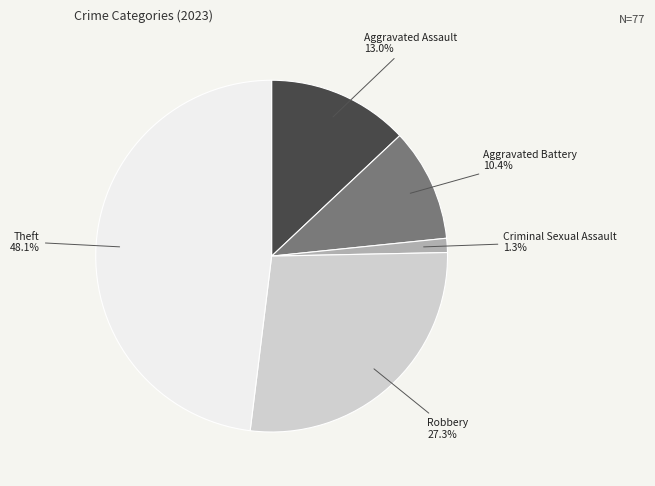

Count the number of slices in the pie.

5